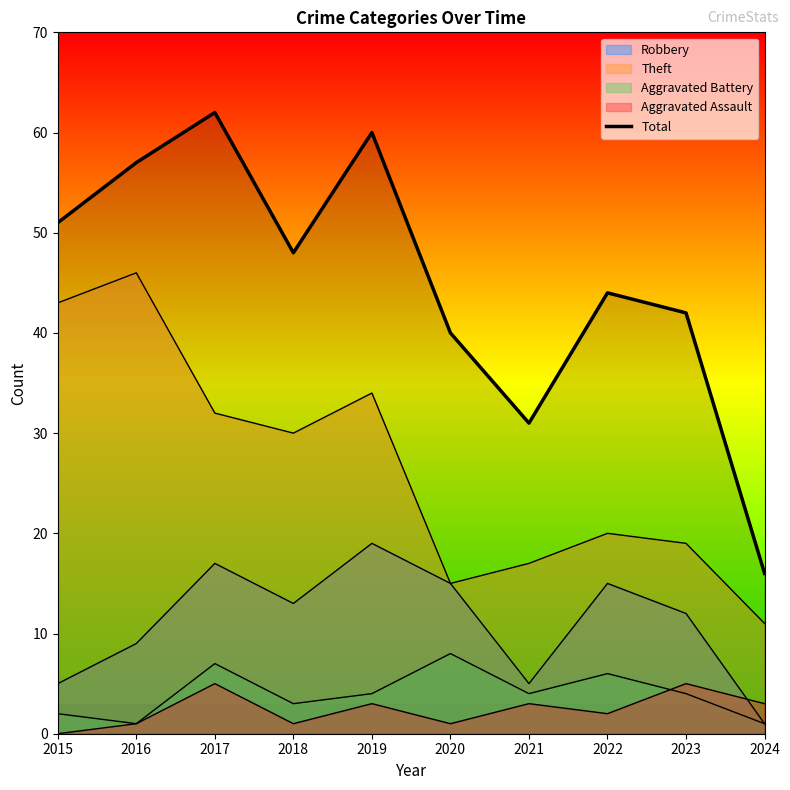

What is the sum of the values at 2016 and 2019?

117